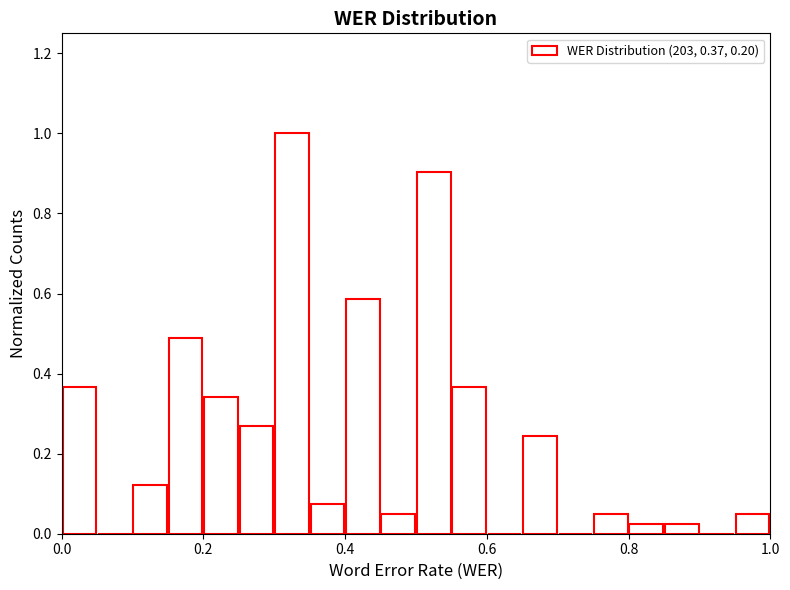

Read against the x-axis, roughly where is the centre of the tallest bar?

0.32